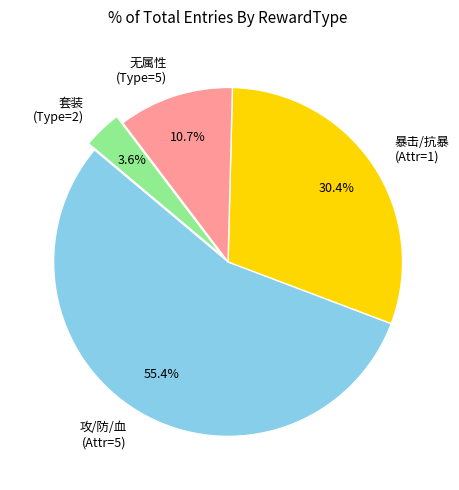

Combined, do 暴击/抗暴 (Attr=1) and 攻/防/血 (Attr=5) account for over 50%?

Yes